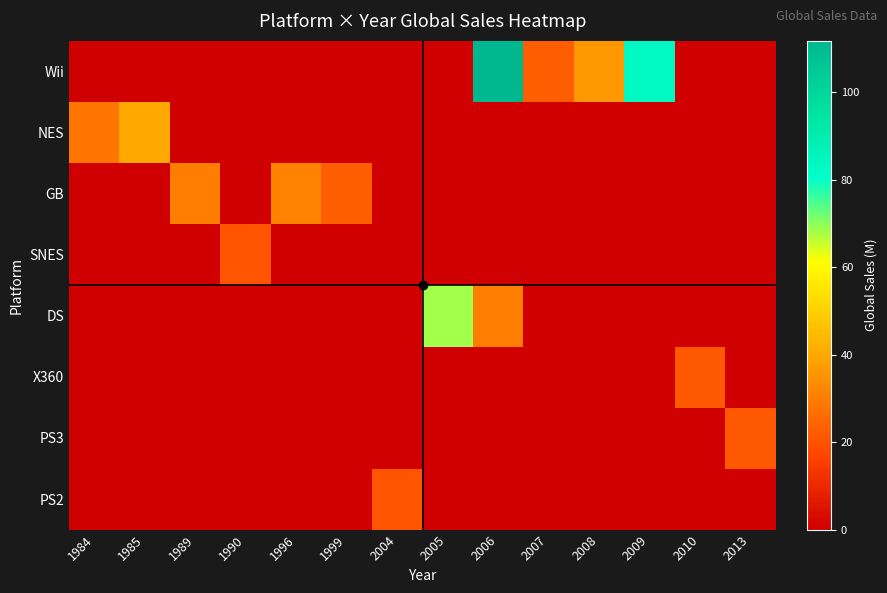

Reading left to right, transcribe all the data shown in this chart.

Wii: 1984=0.0	1985=0.0	1989=0.0	1990=0.0	1996=0.0	1999=0.0	2004=0.0	2005=0.0	2006=111.8	2007=22.7	2008=35.8	2009=83.6	2010=0.0	2013=0.0
NES: 1984=28.3	1985=40.2	1989=0.0	1990=0.0	1996=0.0	1999=0.0	2004=0.0	2005=0.0	2006=0.0	2007=0.0	2008=0.0	2009=0.0	2010=0.0	2013=0.0
GB: 1984=0.0	1985=0.0	1989=30.3	1990=0.0	1996=31.4	1999=23.1	2004=0.0	2005=0.0	2006=0.0	2007=0.0	2008=0.0	2009=0.0	2010=0.0	2013=0.0
SNES: 1984=0.0	1985=0.0	1989=0.0	1990=20.6	1996=0.0	1999=0.0	2004=0.0	2005=0.0	2006=0.0	2007=0.0	2008=0.0	2009=0.0	2010=0.0	2013=0.0
DS: 1984=0.0	1985=0.0	1989=0.0	1990=0.0	1996=0.0	1999=0.0	2004=0.0	2005=68.4	2006=30.0	2007=0.0	2008=0.0	2009=0.0	2010=0.0	2013=0.0
X360: 1984=0.0	1985=0.0	1989=0.0	1990=0.0	1996=0.0	1999=0.0	2004=0.0	2005=0.0	2006=0.0	2007=0.0	2008=0.0	2009=0.0	2010=21.8	2013=0.0
PS3: 1984=0.0	1985=0.0	1989=0.0	1990=0.0	1996=0.0	1999=0.0	2004=0.0	2005=0.0	2006=0.0	2007=0.0	2008=0.0	2009=0.0	2010=0.0	2013=21.4
PS2: 1984=0.0	1985=0.0	1989=0.0	1990=0.0	1996=0.0	1999=0.0	2004=20.8	2005=0.0	2006=0.0	2007=0.0	2008=0.0	2009=0.0	2010=0.0	2013=0.0